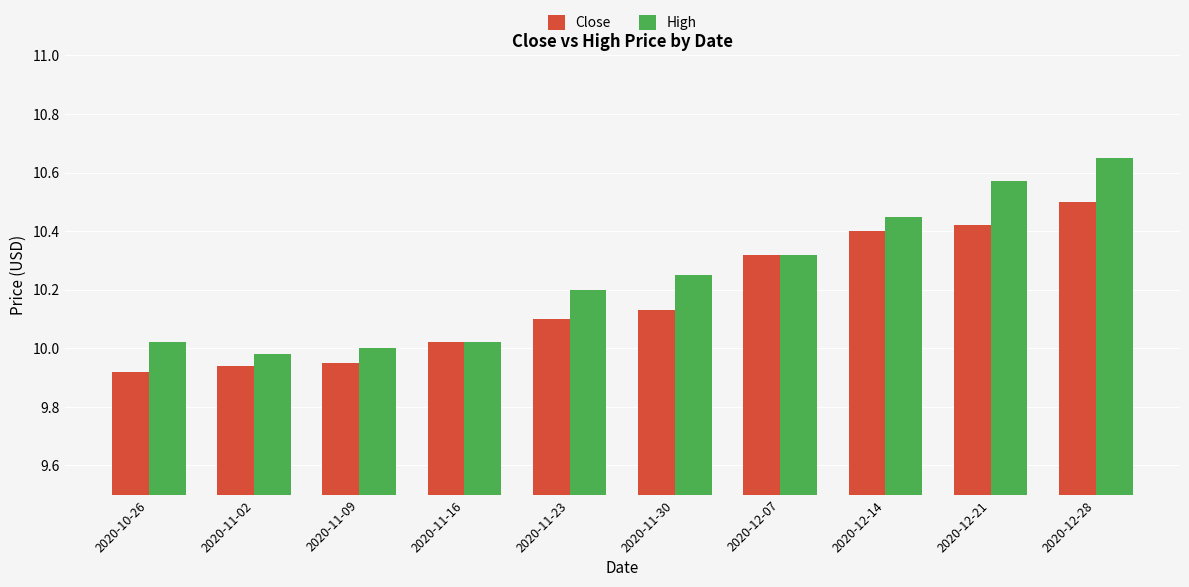

At which label does High first exceed 10?

2020-10-26